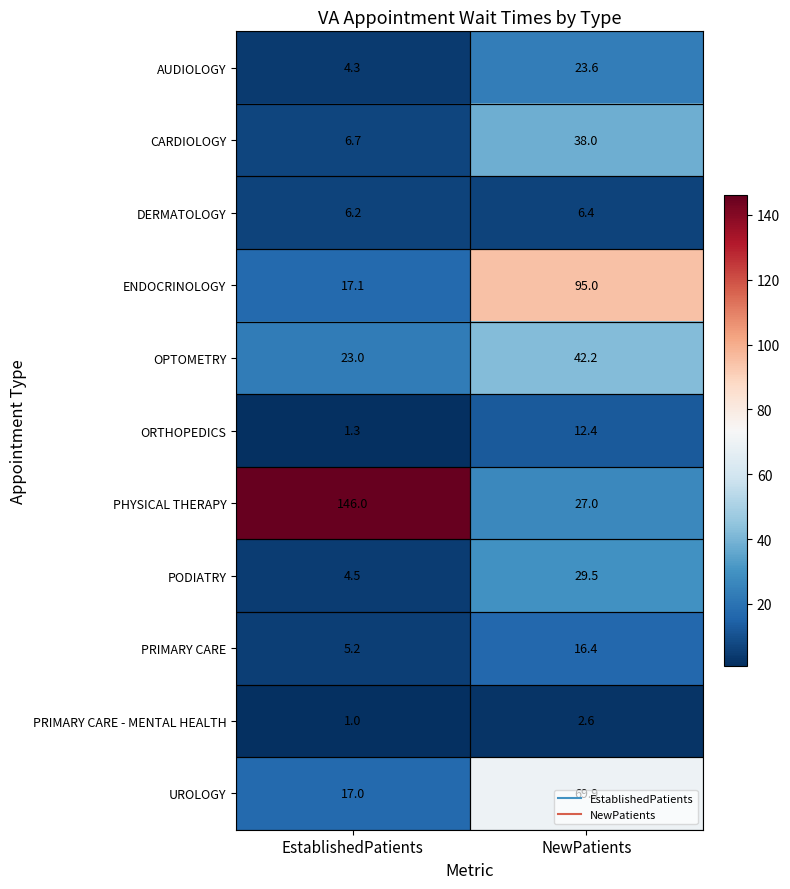

True or false: CARDIOLOGY has a value of 8.9 at EstablishedPatients.

False